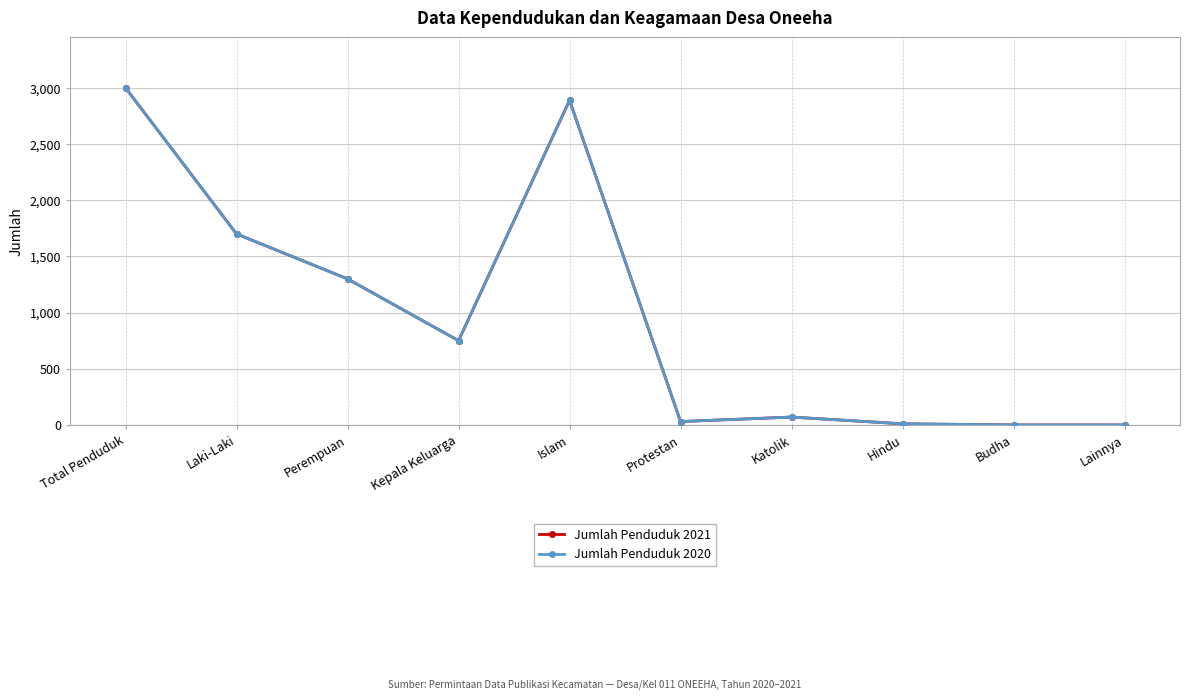

Is this an area chart (filled region under the line)?

No